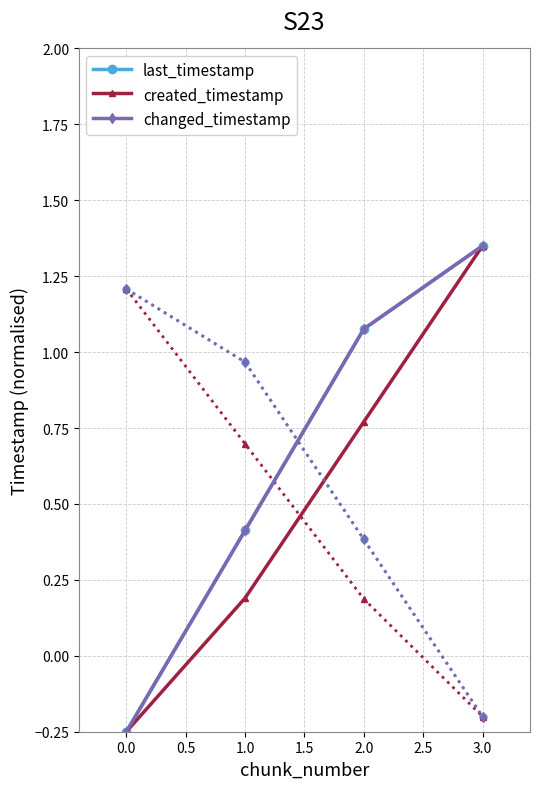

Does the chart display data point markers on the line(s)?

Yes